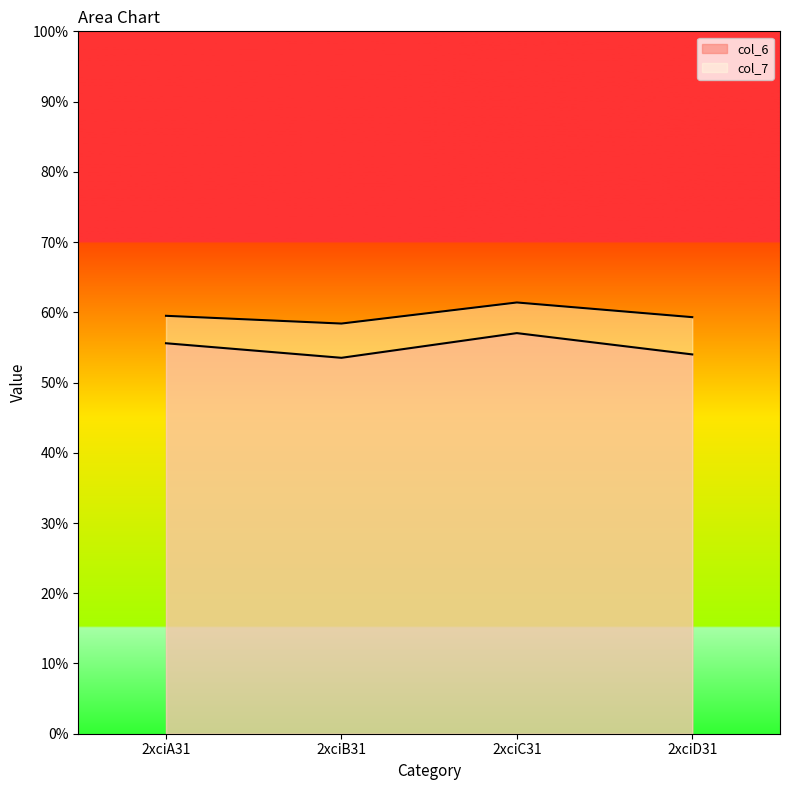

Reading right to left, what are all the values shown in this chart?

col_6: 54.0	57.0	53.5	55.6
col_7: 59.3	61.4	58.4	59.5